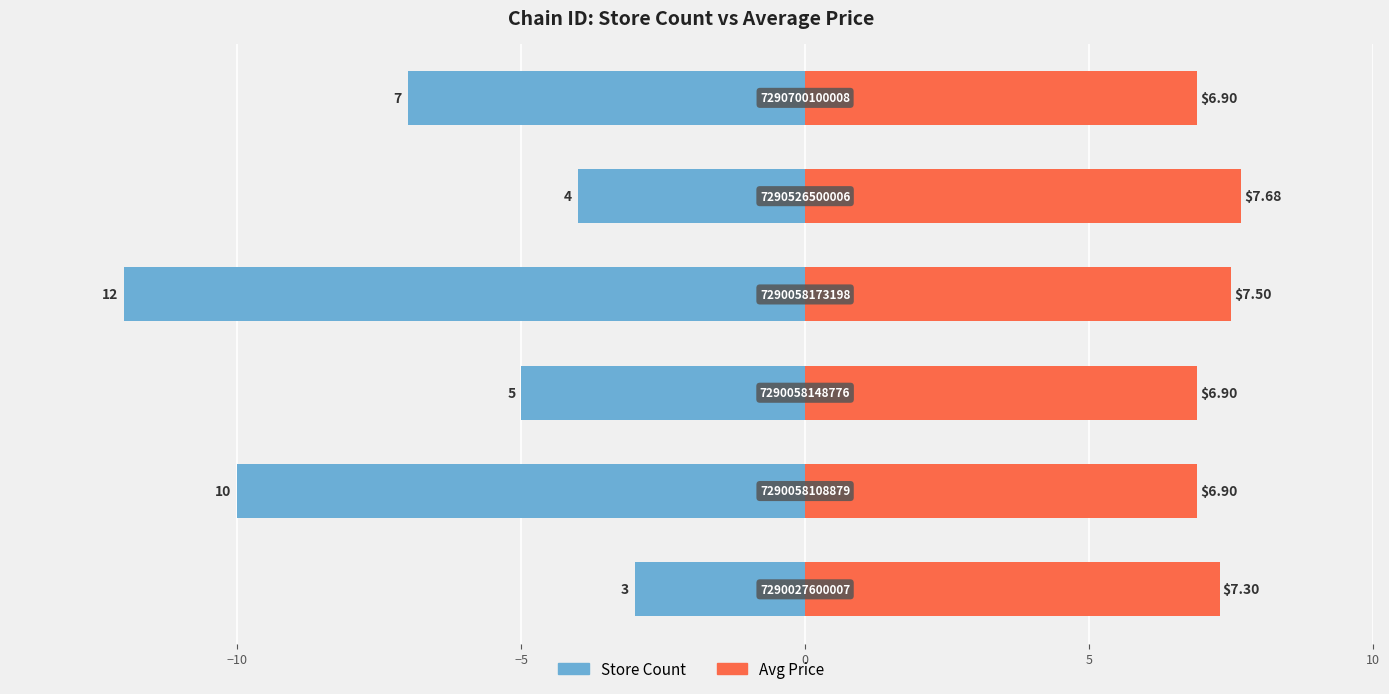

Reading left to right, what are all the values shown in this chart?

Store Count: -3.0	-10.0	-5.0	-12.0	-4.0	-7.0
Avg Price: 7.3	6.9	6.9	7.5	7.7	6.9